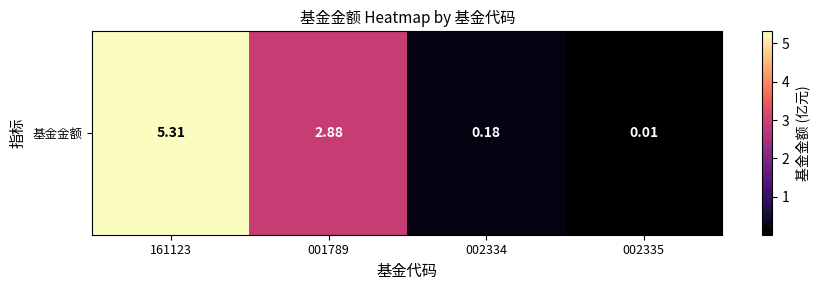

Between 001789 and 002334, which is larger?

001789